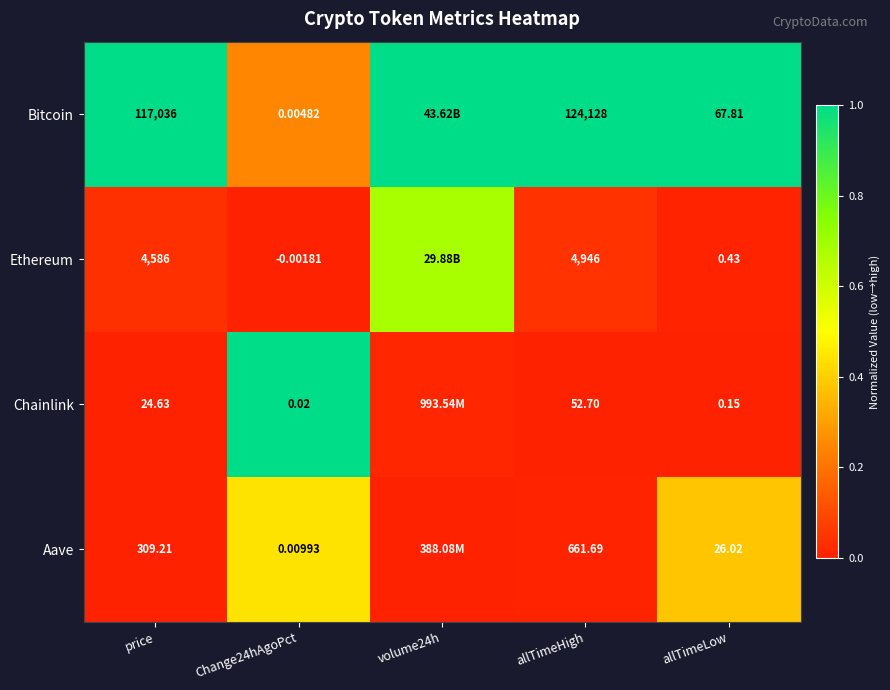

Is the value of Ethereum at allTimeLow greater than the value of Bitcoin at allTimeHigh?

No